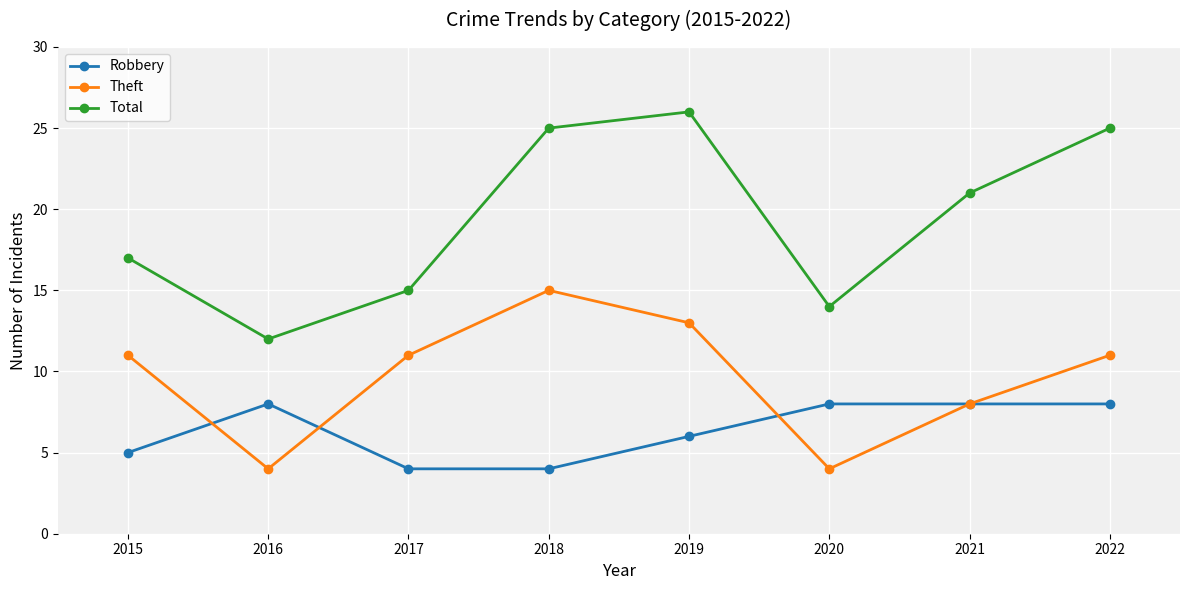

What is the value of the Robbery point at the 6th from the left?

8